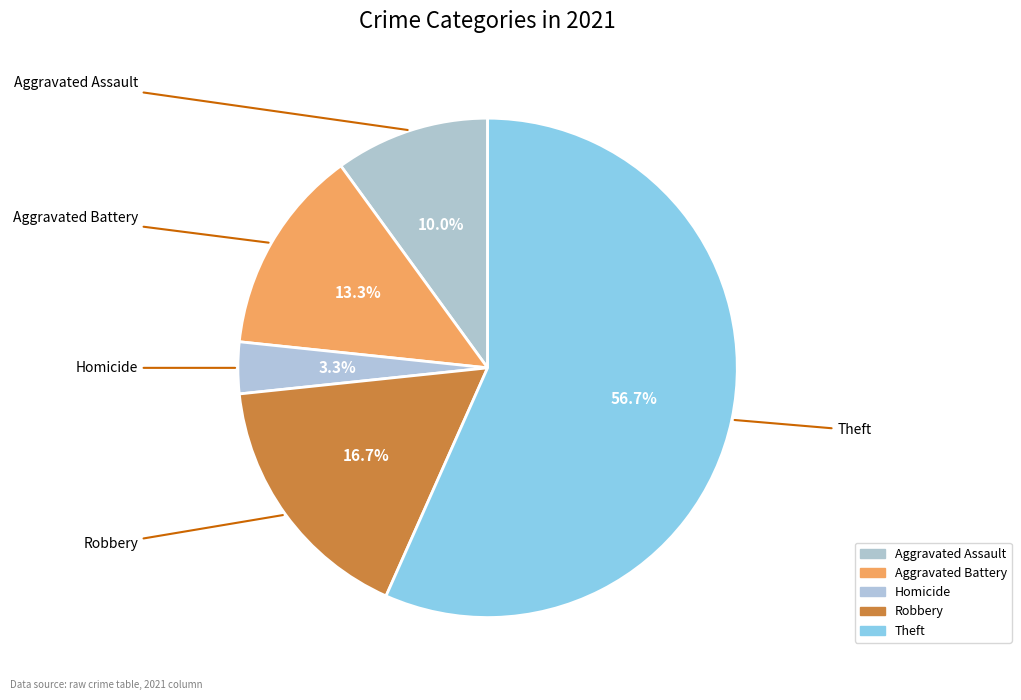

How many segments does this pie chart have?

5